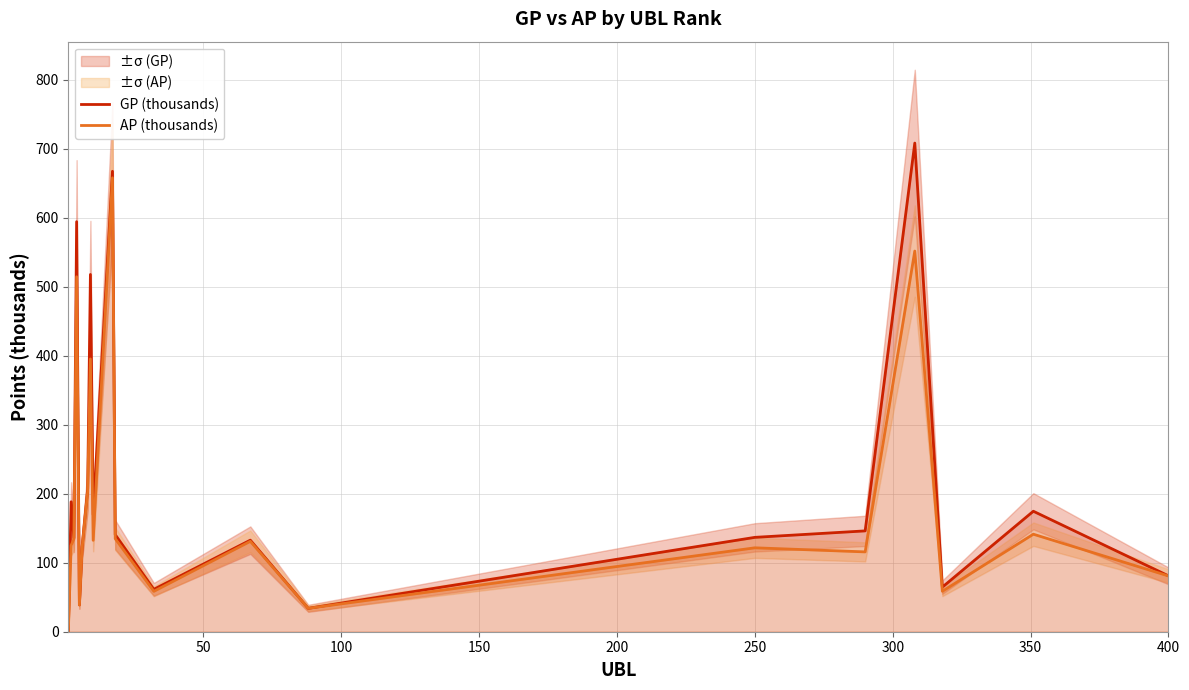

At how many categories does at least one series exceed 209?

4